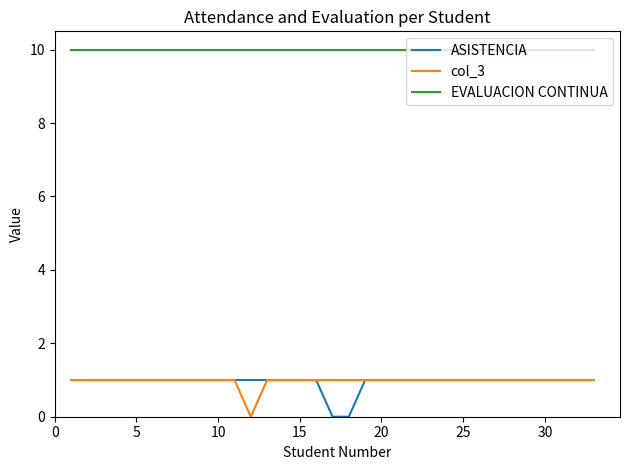

Count the col_3 values in the range 1 to 2.

32